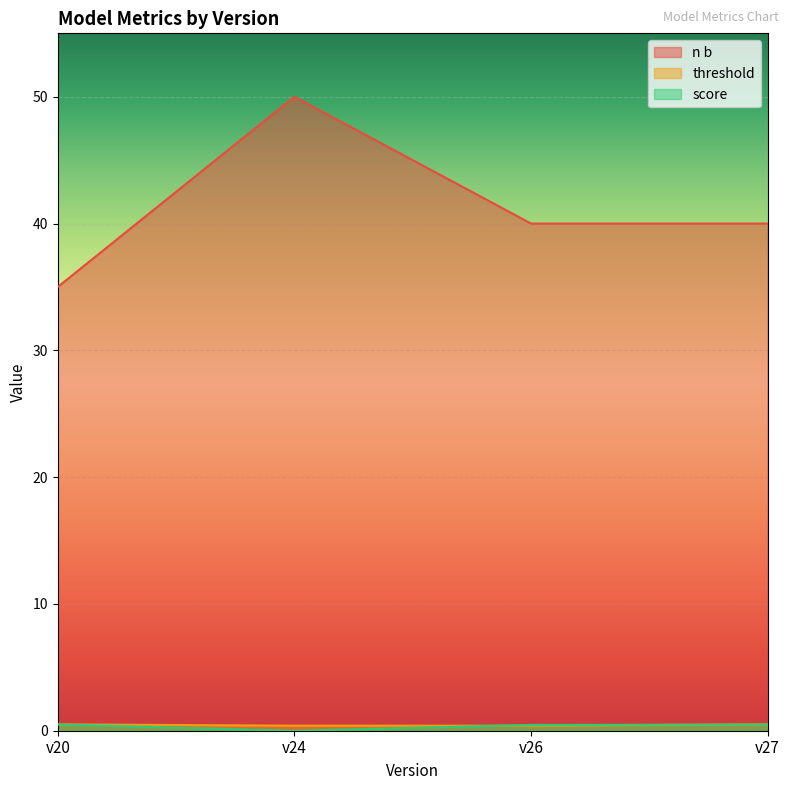

What is the sum of all threshold values?

1.8